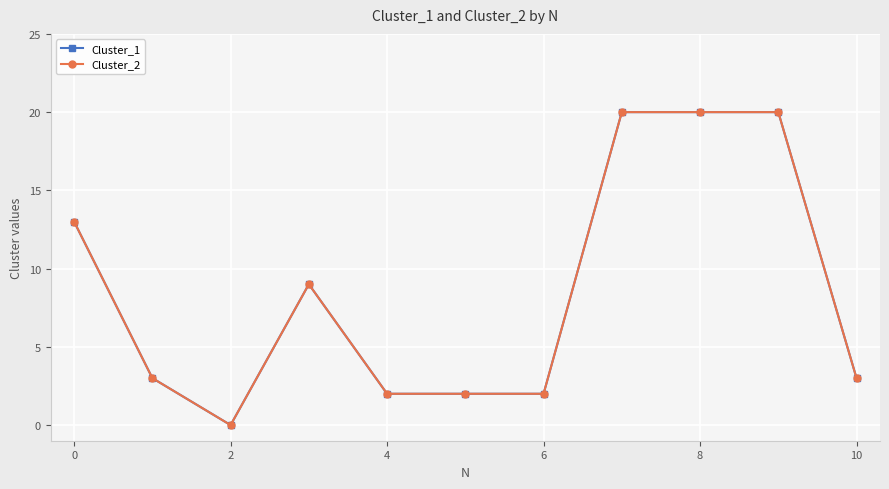

Which series has the largest total across all categories?

Cluster_1